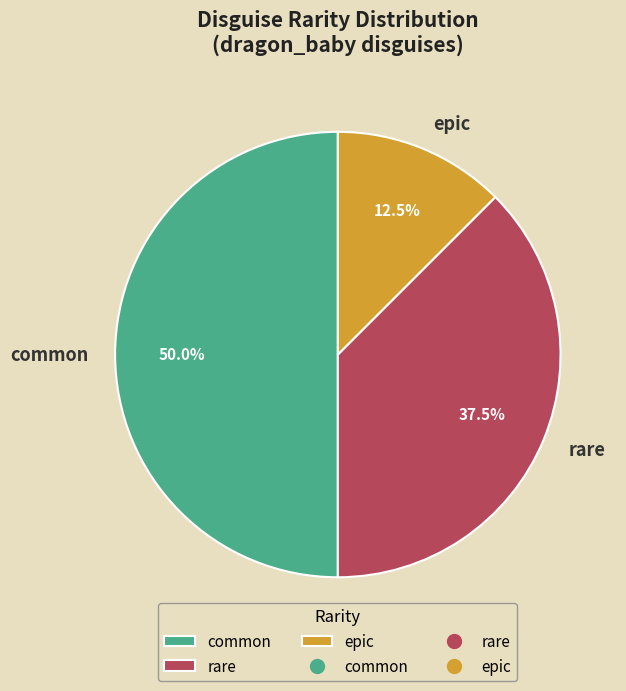

What is the smallest slice in the pie chart?

epic